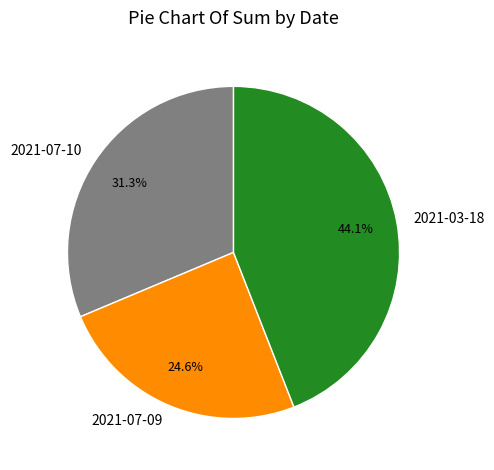

Does any single category account for the majority?

No